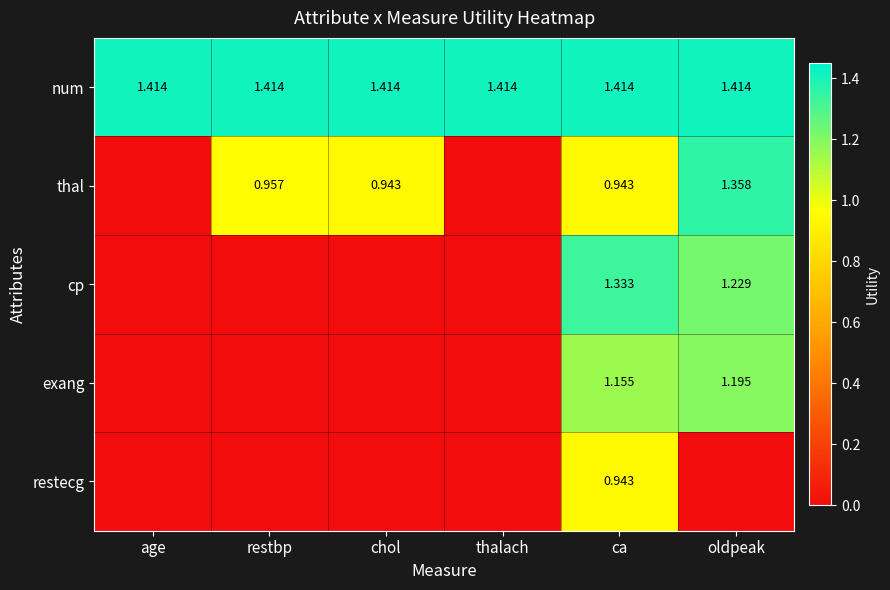

What is the sum of all cp values?

2.6